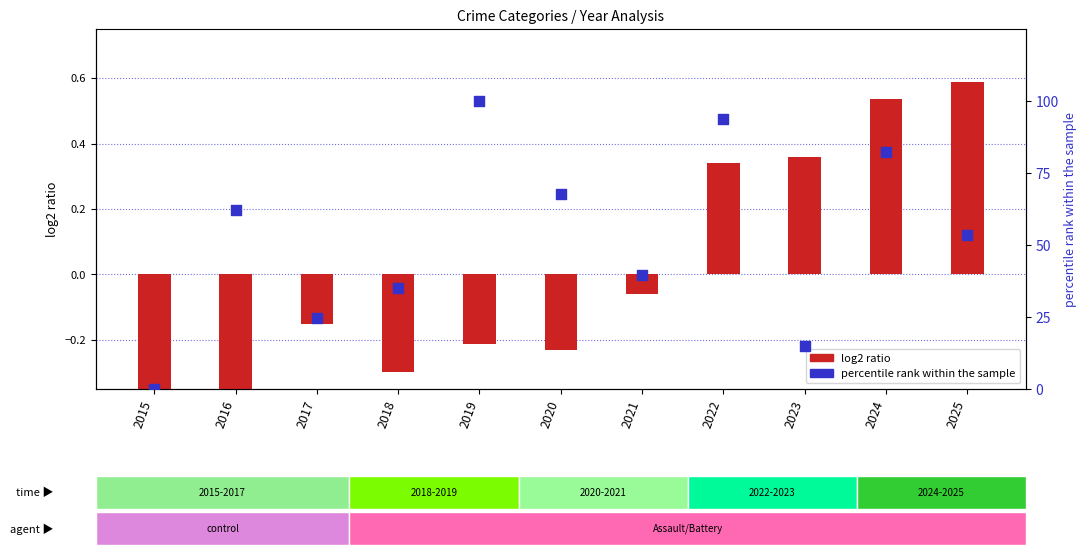

Which series has the largest total across all categories?

percentile rank within the sample